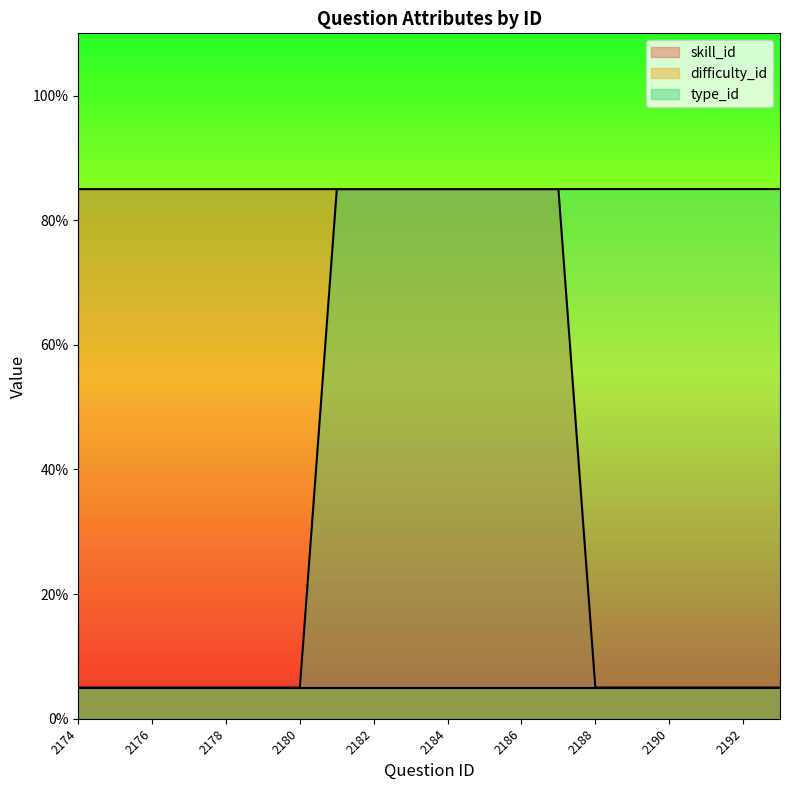

How many lines are shown in the chart?

3